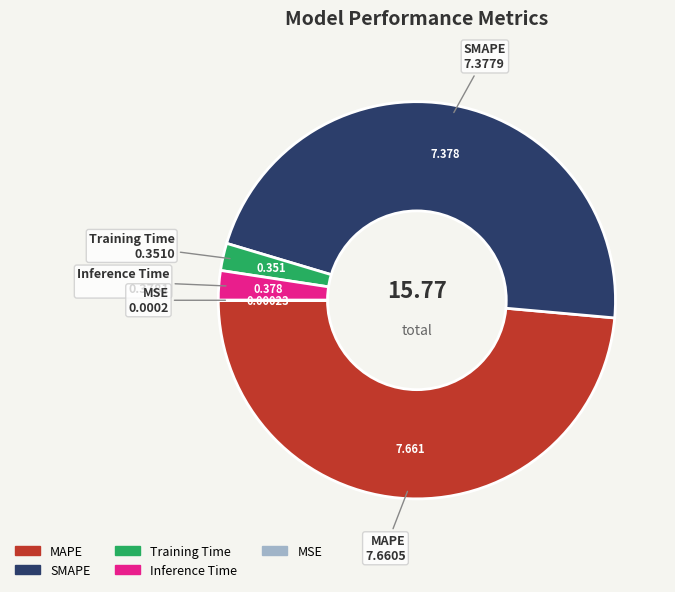

Is there a majority slice in this chart?

No